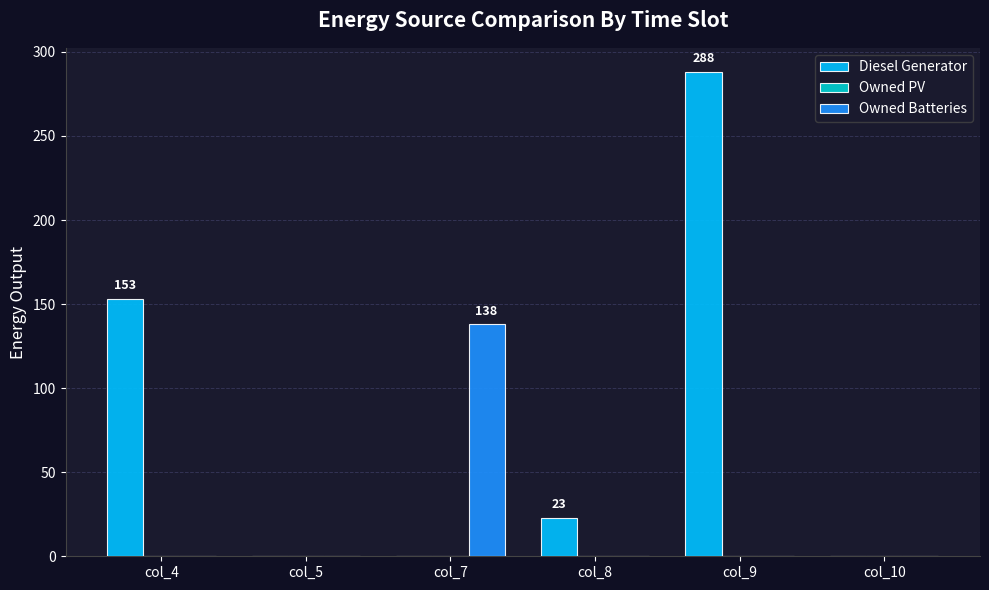

Reading right to left, list all the values displayed in this chart.

Diesel Generator: col_10=0	col_9=288	col_8=23	col_7=0	col_5=0	col_4=153
Owned Batteries: col_10=0	col_9=0	col_8=0	col_7=138	col_5=0	col_4=0